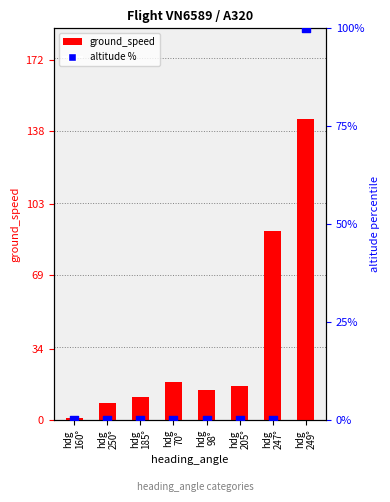

What are all the series names shown in the legend?

ground_speed, altitude